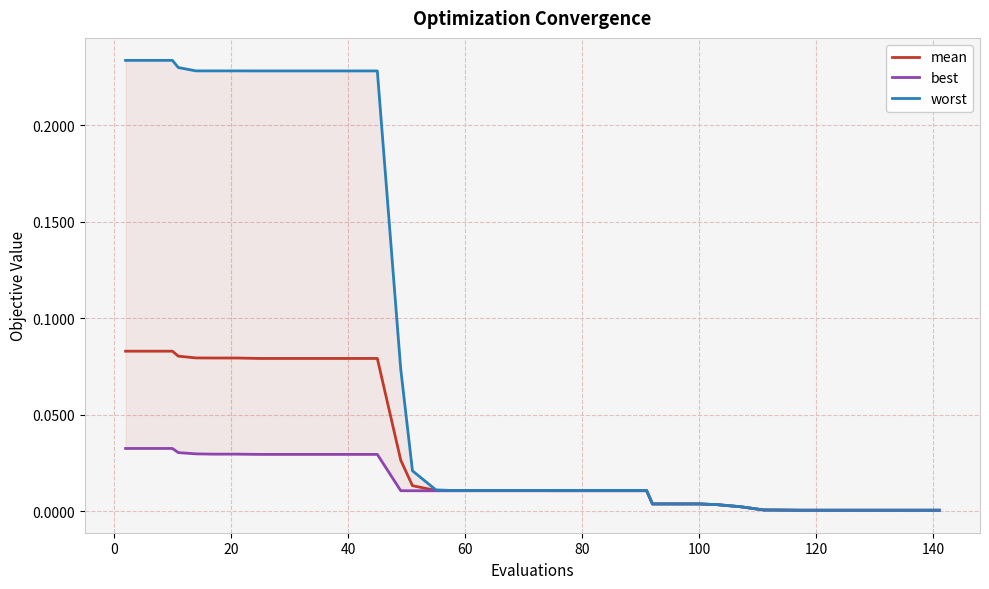

Which series has the largest total across all categories?

worst